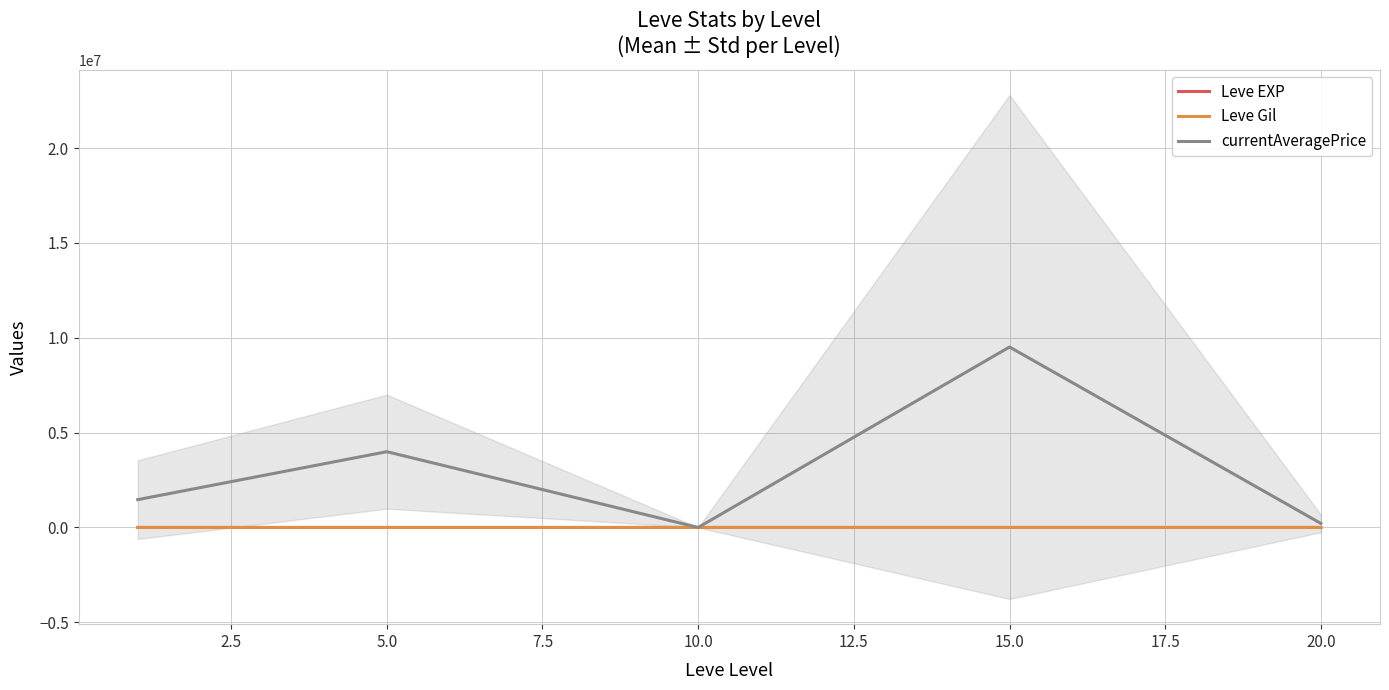

Which series has the largest range (max minus min)?

currentAveragePrice